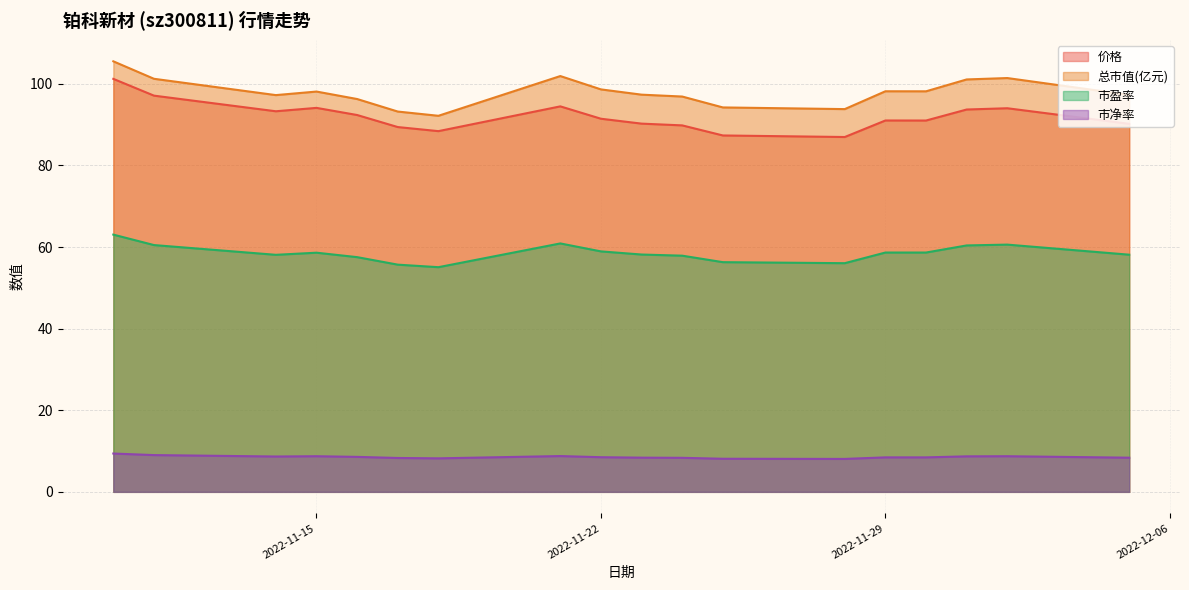

The 总市值(亿元) series shows 136.3 at 2022-11-29. True or false?

False